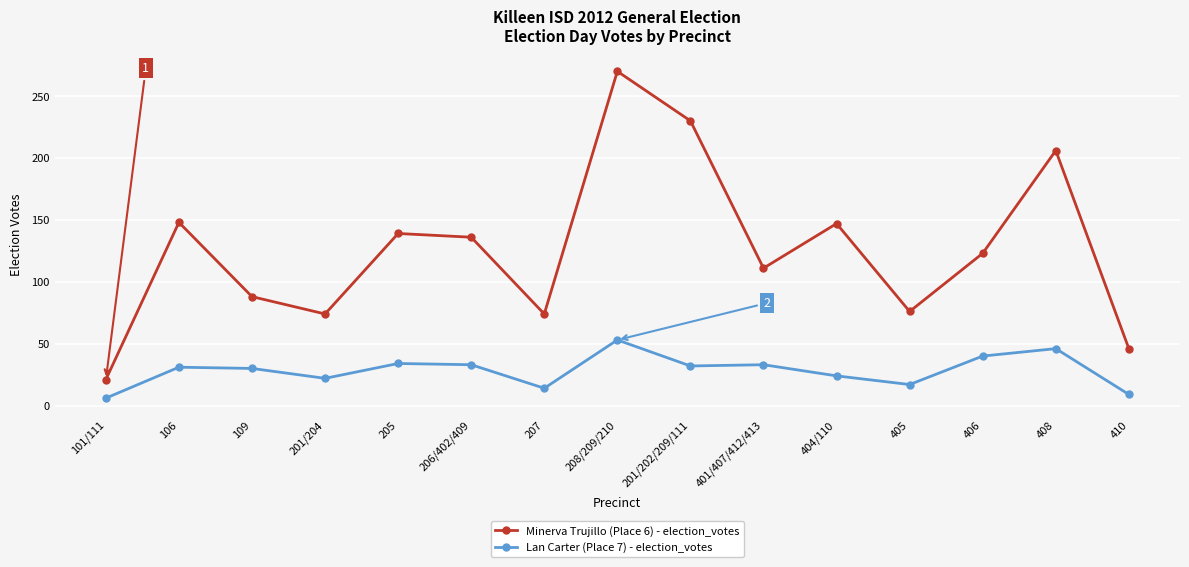

Which series has the largest range (max minus min)?

Minerva Trujillo (Place 6) - election_votes